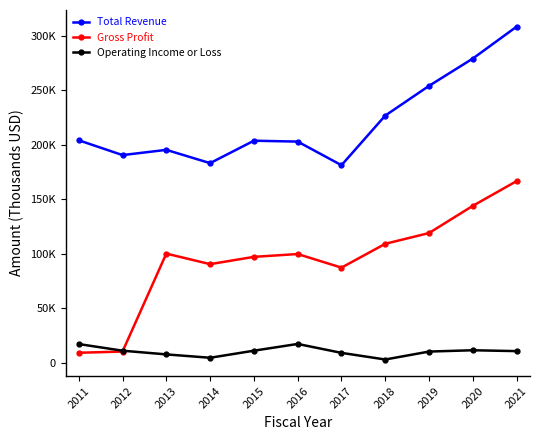

List the series in order of their overall mean, lowest first.

Operating Income or Loss, Gross Profit, Total Revenue